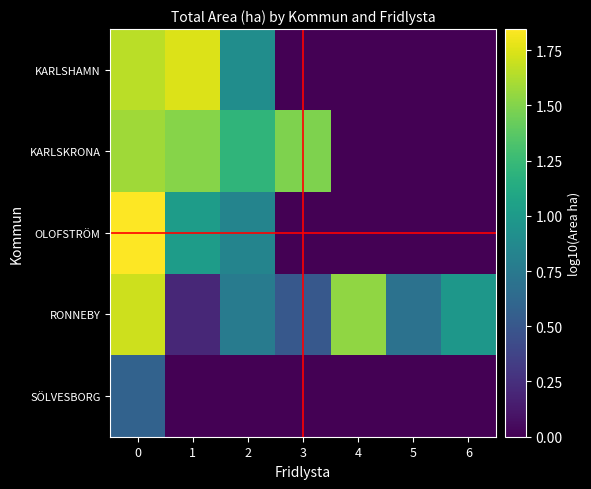

What is the difference between the highest and lowest values at 1?

1.8